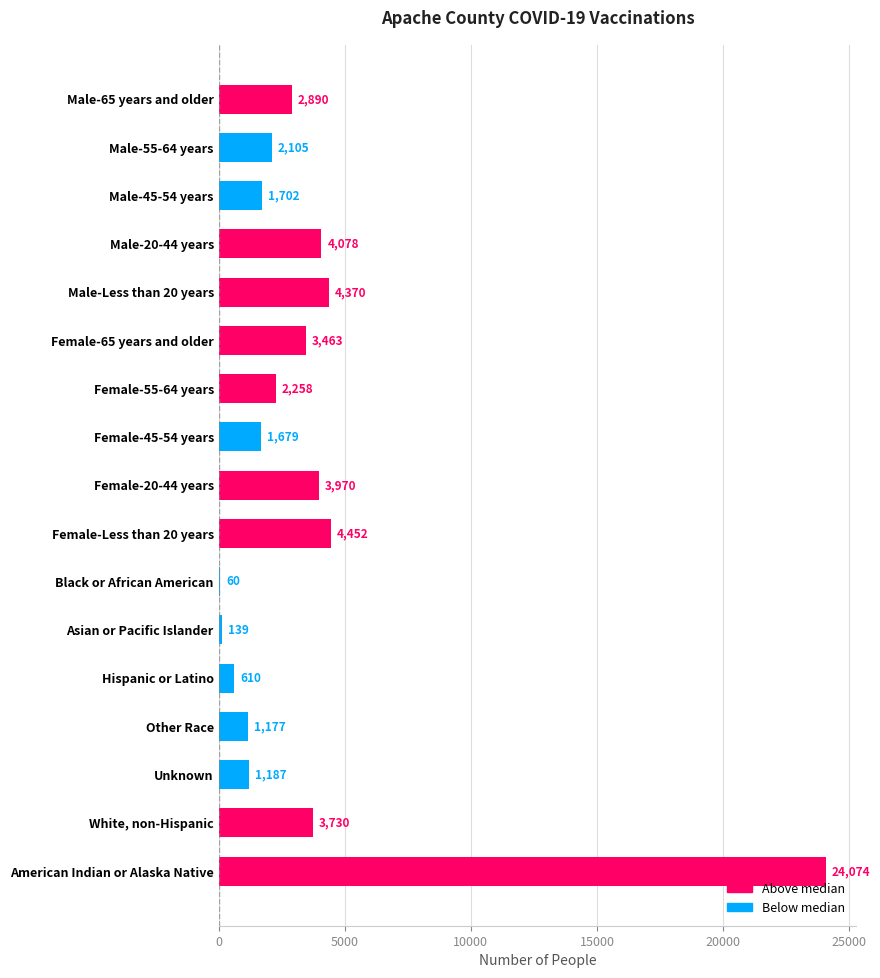

What is the greatest value displayed?

24074